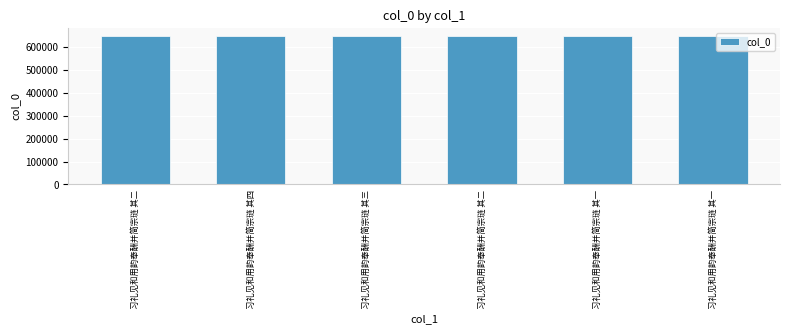

Rank the categories by value from lowest to highest.

习礼见和用韵奉酬并简宗琏 其一, 习礼见和用韵奉酬并简宗琏 其二, 习礼见和用韵奉酬并简宗琏 其三, 习礼见和用韵奉酬并简宗琏 其四, 习礼见和用韵奉酬并简宗琏 其一, 习礼见和用韵奉酬并简宗琏 其二